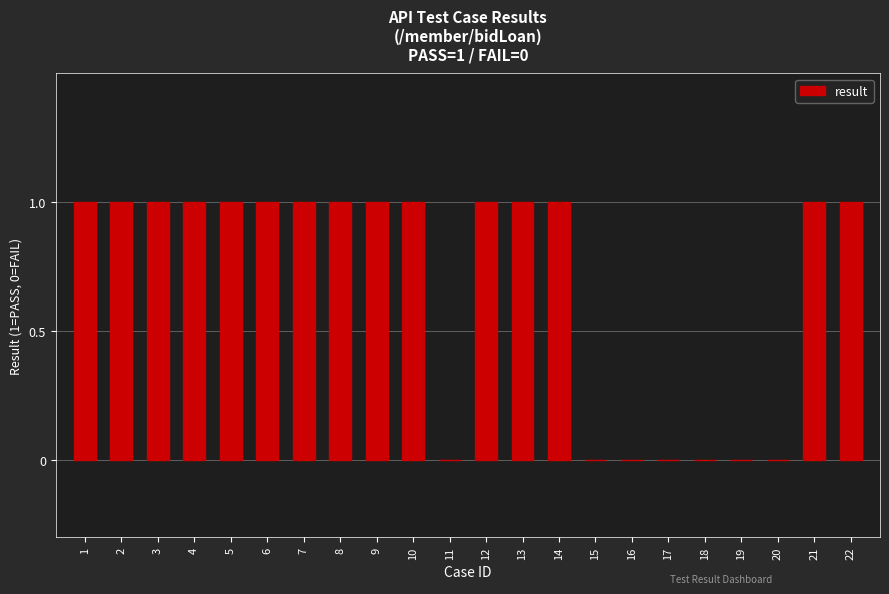

Are the bars grouped side by side (vs. stacked)?

No